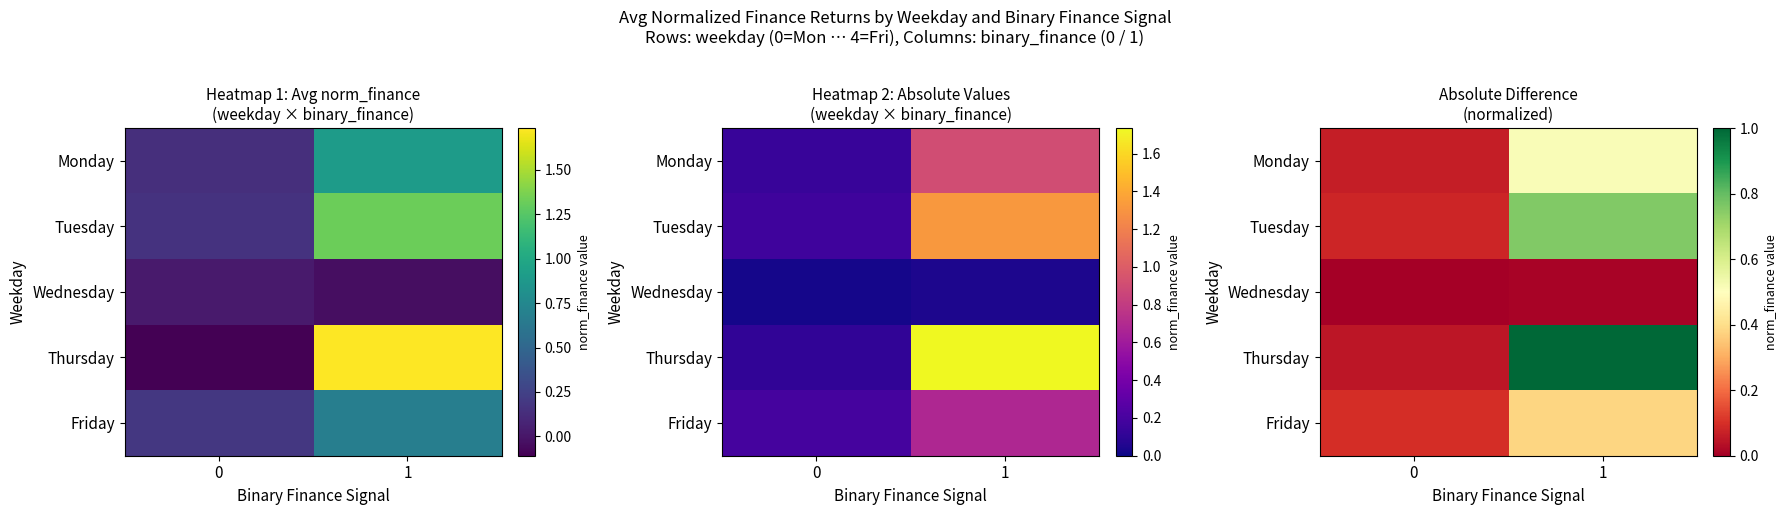

Is the value of Wednesday at 1 greater than the value of Tuesday at 0?

No